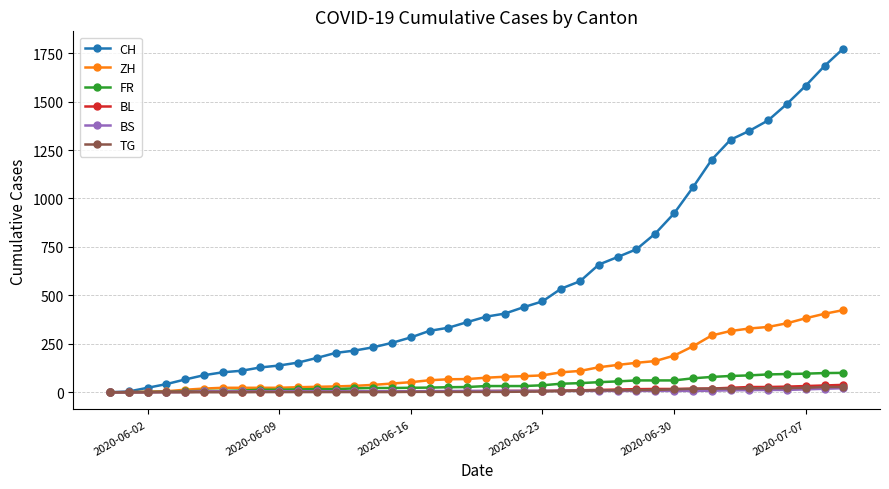

Which series has the widest spread of values?

CH